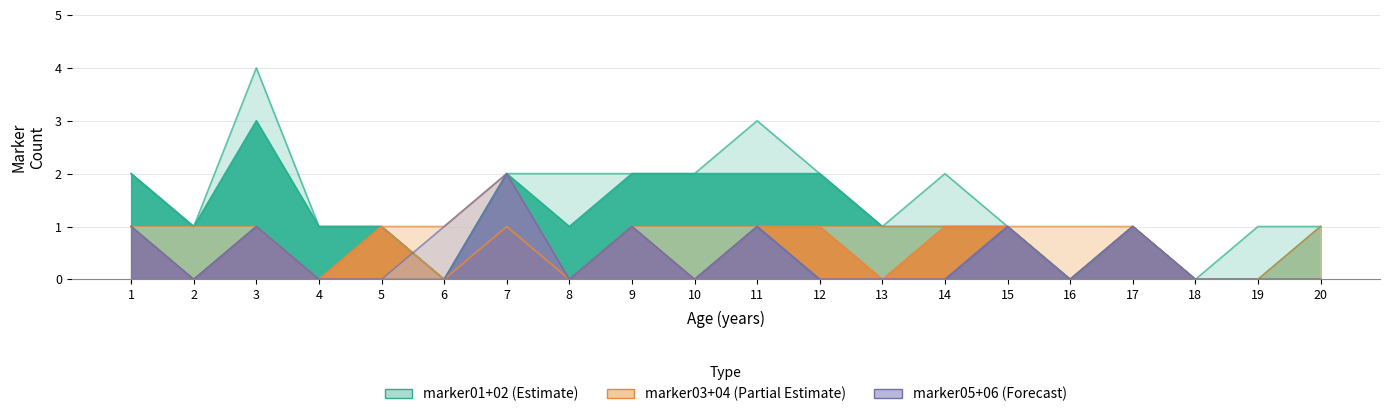

How many lines are shown in the chart?

3